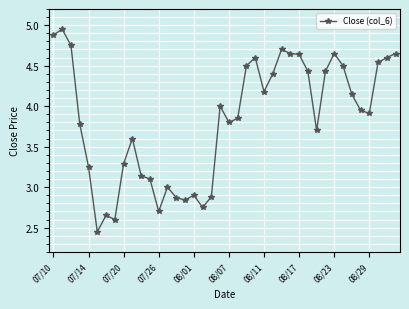

True or false: the data has more than 2 interior local peaks.

True